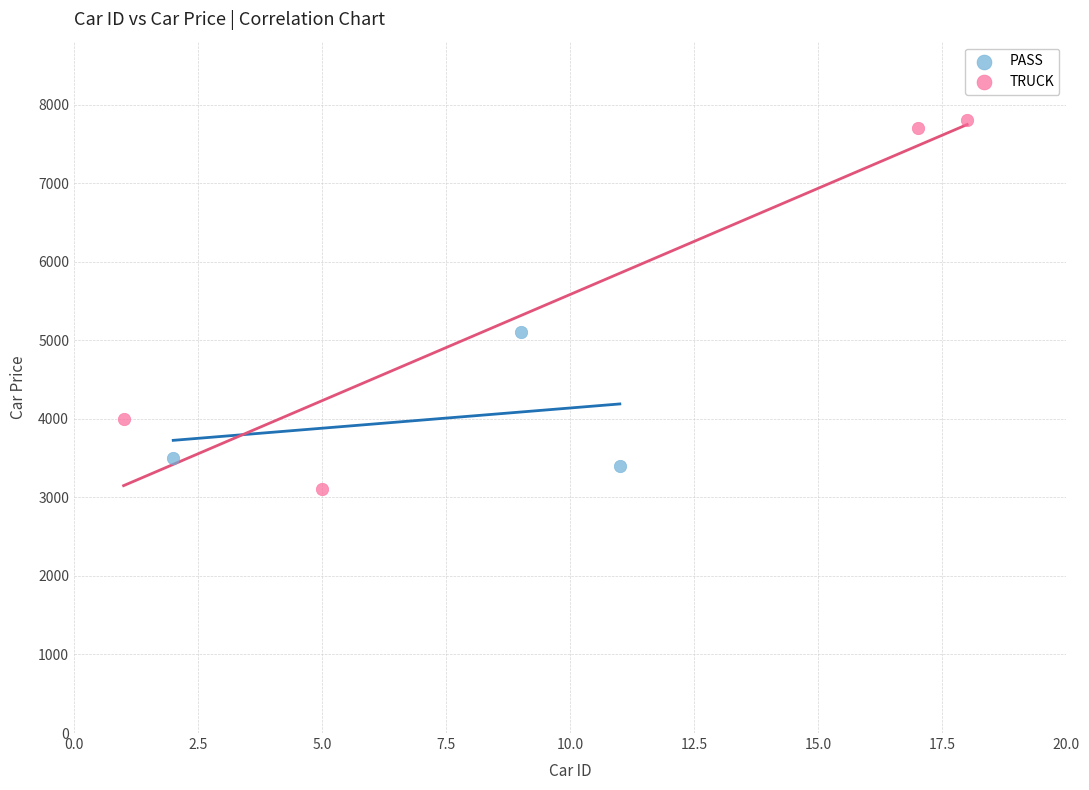

What are all the series names shown in the legend?

PASS, TRUCK